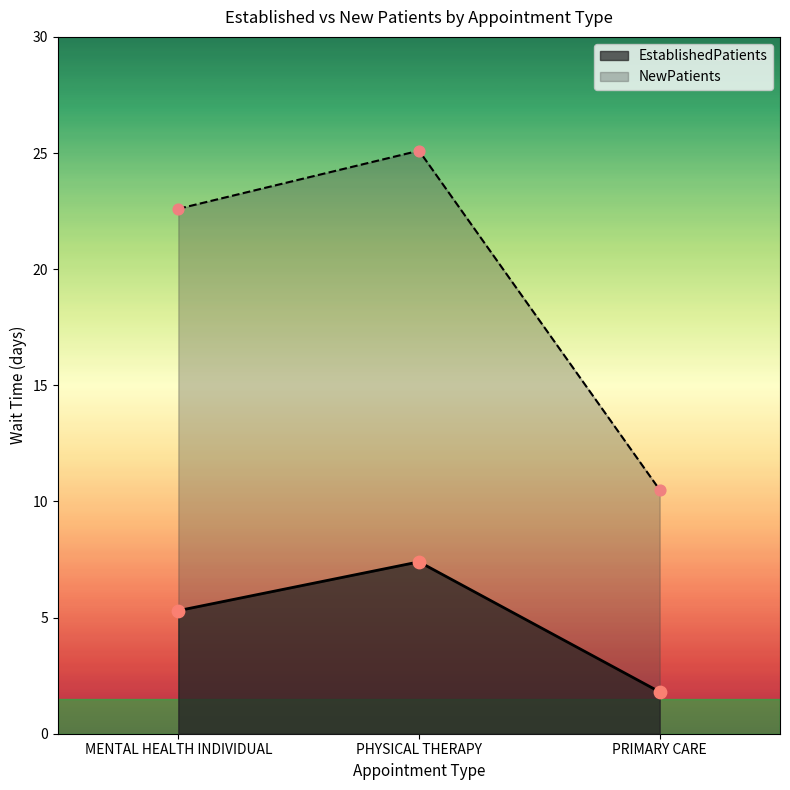

Which series contains the highest Y value?

NewPatients